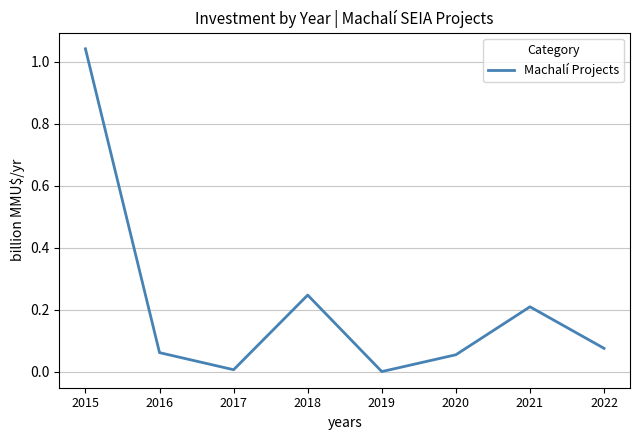

Is it true that the value at 2021 is 0.1?

False